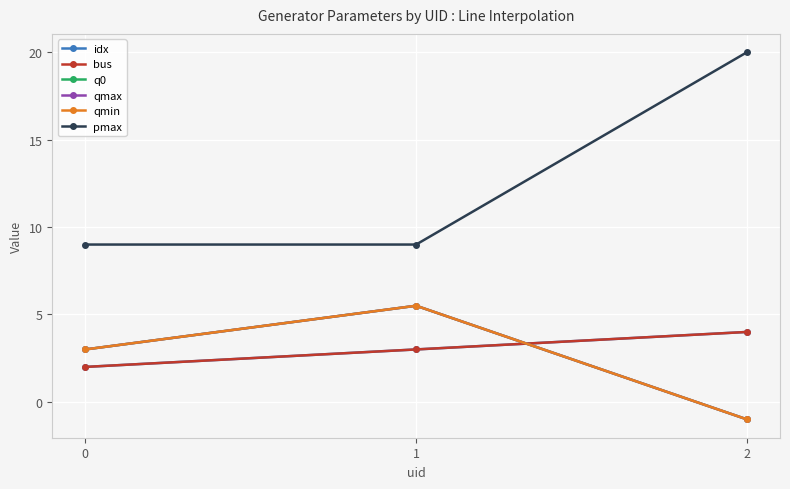

How many distinct data groups are displayed?

6